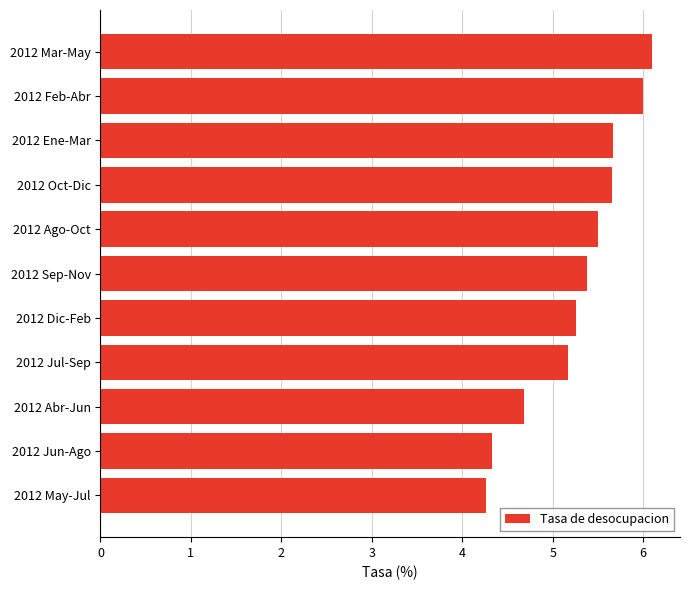

The value at 2012 Oct-Dic is 2.1. True or false?

False